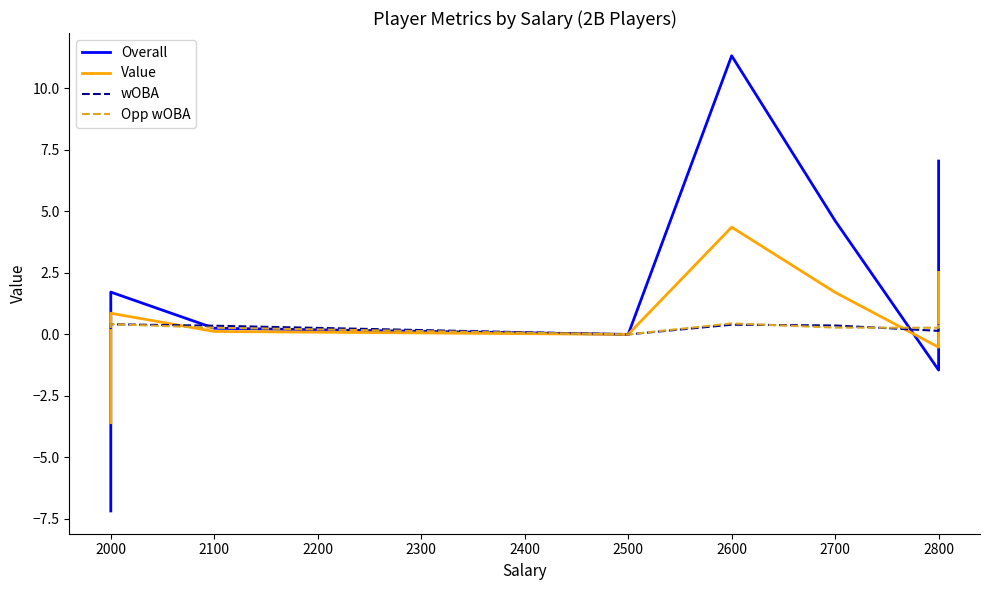

How many values in the Value series are below 0?

2